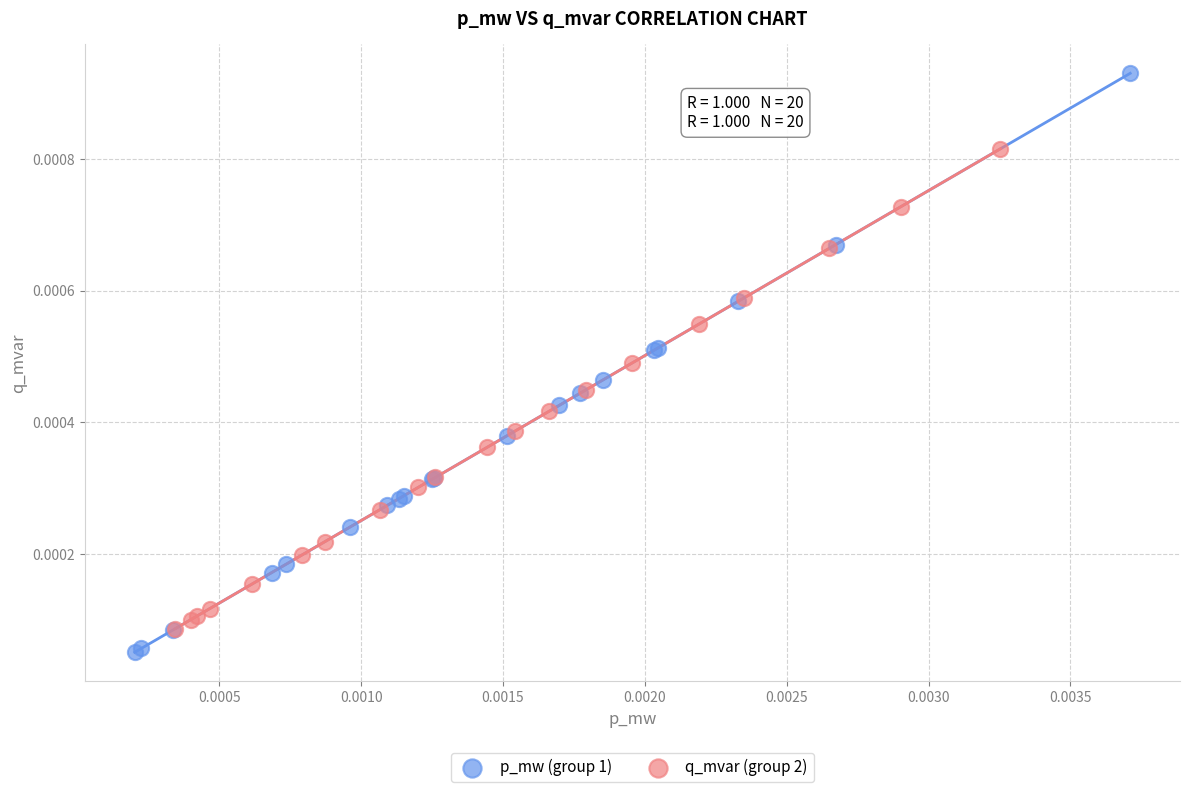

Which series has the largest Y range (max minus min)?

p_mw (group 1)